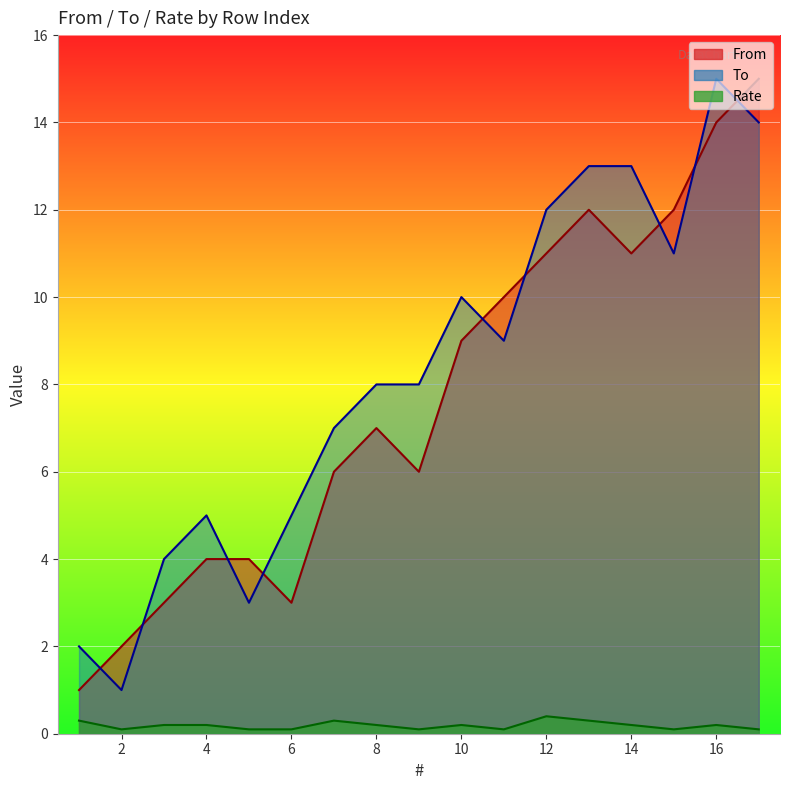

How many values in the From series exceed 7?

8